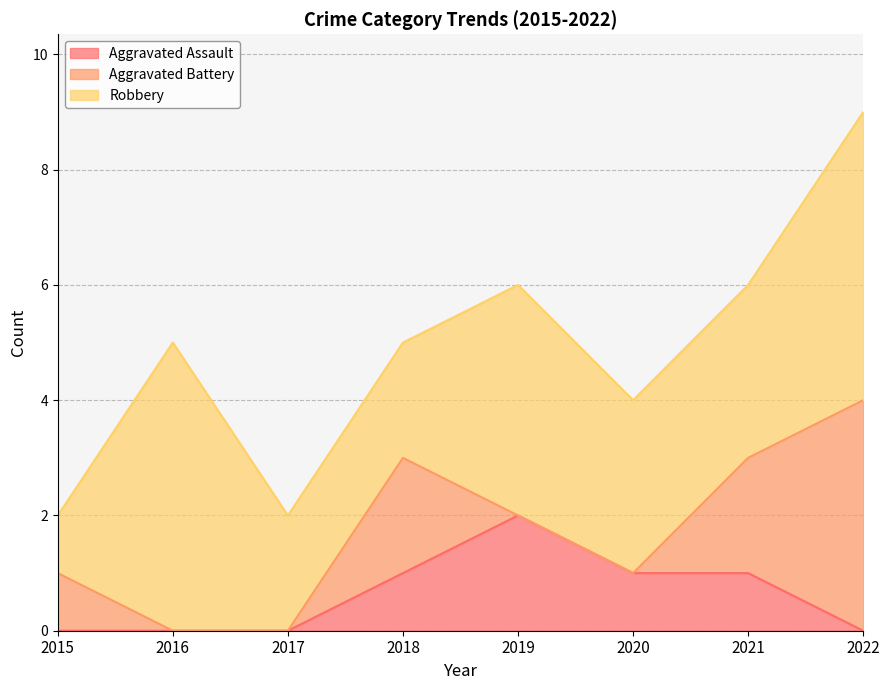

The value of Aggravated Assault at 2016 is -1. True or false?

False